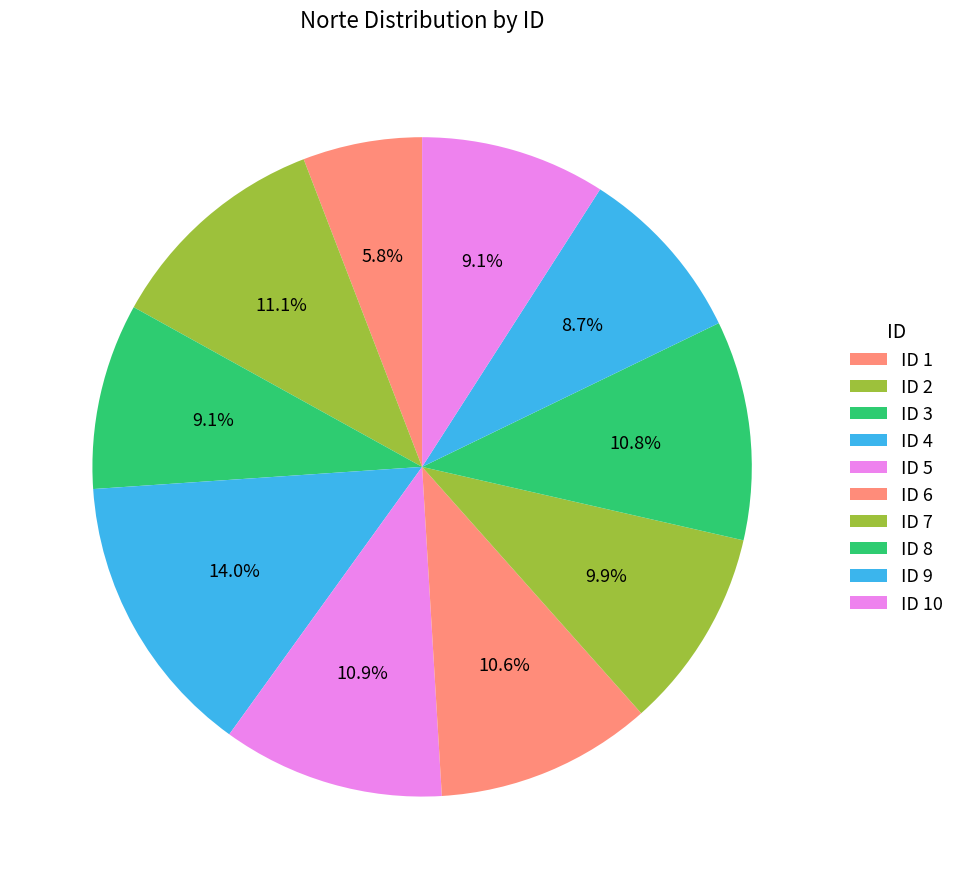

To the nearest percent, what is the difference between the largest and smallest slice percentages?

8%